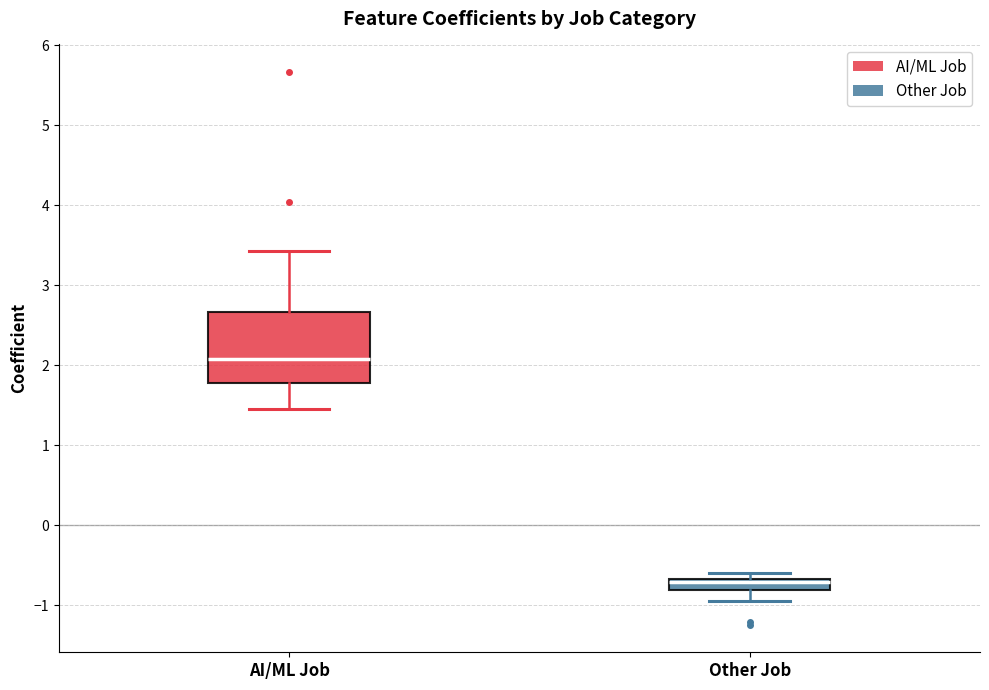

Which box is the tallest, from its lower edge to its upper edge?

AI/ML Job